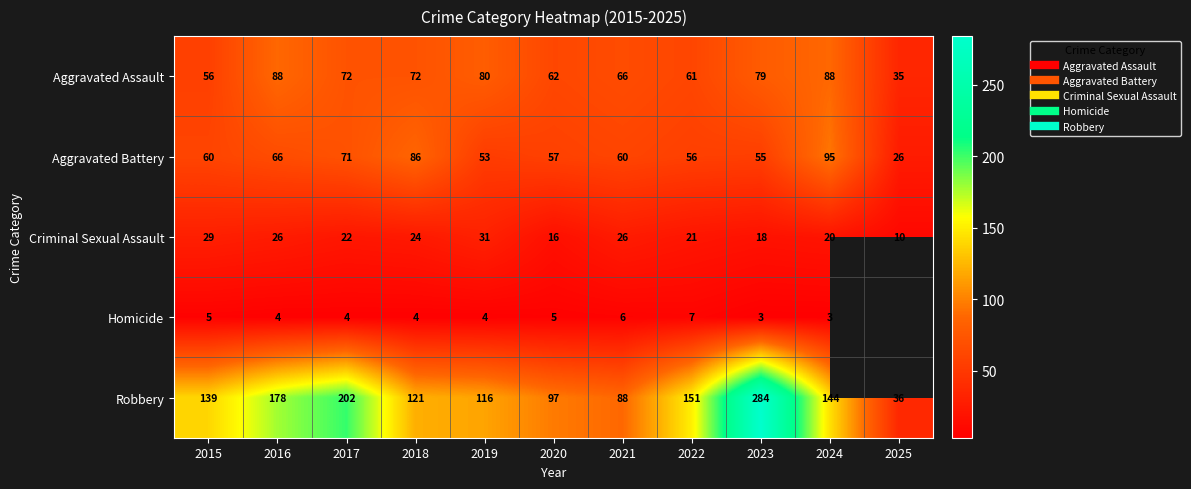

Is it true that Criminal Sexual Assault equals 34.5 at 2022?

False